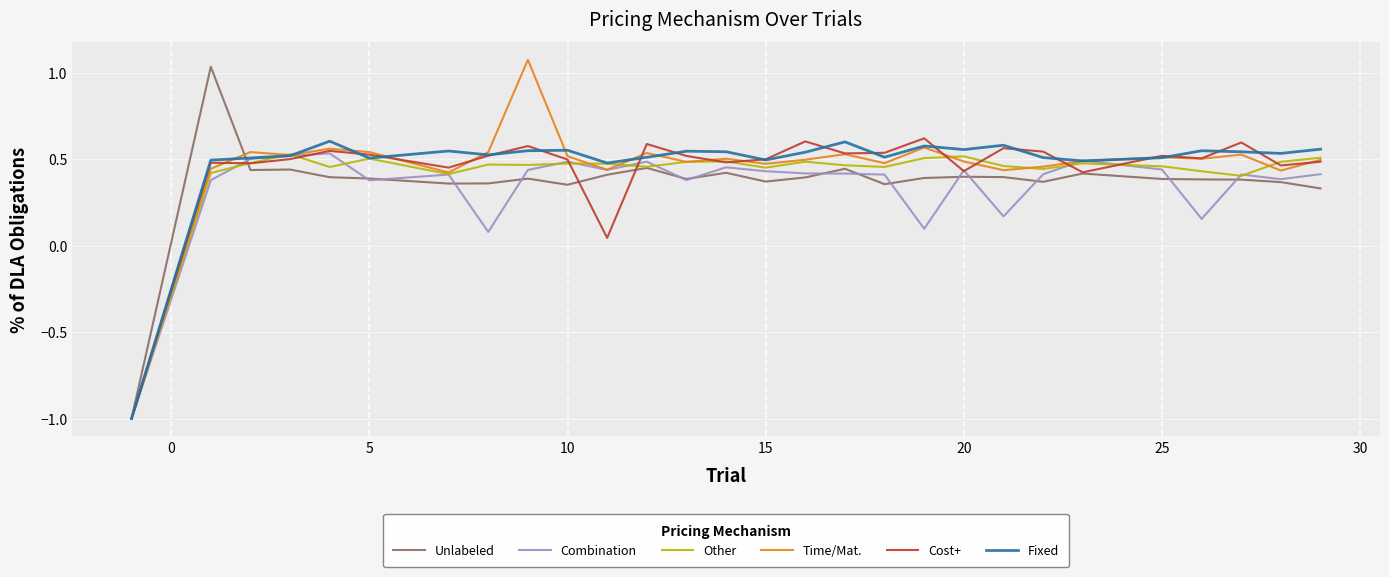

Reading right to left, list all the values displayed in this chart.

Unlabeled: 0.3	0.4	0.4	0.4	0.4	0.4	0.4	0.4	0.4	0.4	0.4	0.4	0.4	0.4	0.4	0.4	0.4	0.4	0.4	0.4	0.4	0.4	0.4	0.4	0.4	0.4	1.0	-1.0
Combination: 0.4	0.4	0.4	0.2	0.4	0.5	0.4	0.2	0.4	0.1	0.4	0.4	0.4	0.4	0.5	0.4	0.5	0.4	0.5	0.4	0.1	0.4	0.4	0.5	0.5	0.5	0.4	-1.0
Other: 0.5	0.5	0.4	0.4	0.5	0.5	0.4	0.5	0.5	0.5	0.5	0.5	0.5	0.5	0.5	0.5	0.5	0.5	0.5	0.5	0.5	0.4	0.5	0.5	0.5	0.5	0.4	-1.0
Time/Mat.: 0.5	0.4	0.5	0.5	0.5	0.5	0.5	0.4	0.5	0.6	0.5	0.5	0.5	0.5	0.5	0.5	0.5	0.4	0.5	1.1	0.5	0.4	0.5	0.6	0.5	0.5	0.4	-1.0
Cost+: 0.5	0.5	0.6	0.5	0.5	0.4	0.5	0.6	0.4	0.6	0.5	0.5	0.6	0.5	0.5	0.5	0.6	0.0	0.5	0.6	0.5	0.5	0.5	0.5	0.5	0.5	0.5	-1.0
Fixed: 0.6	0.5	0.5	0.5	0.5	0.5	0.5	0.6	0.6	0.6	0.5	0.6	0.5	0.5	0.5	0.5	0.5	0.5	0.6	0.5	0.5	0.5	0.5	0.6	0.5	0.5	0.5	-1.0